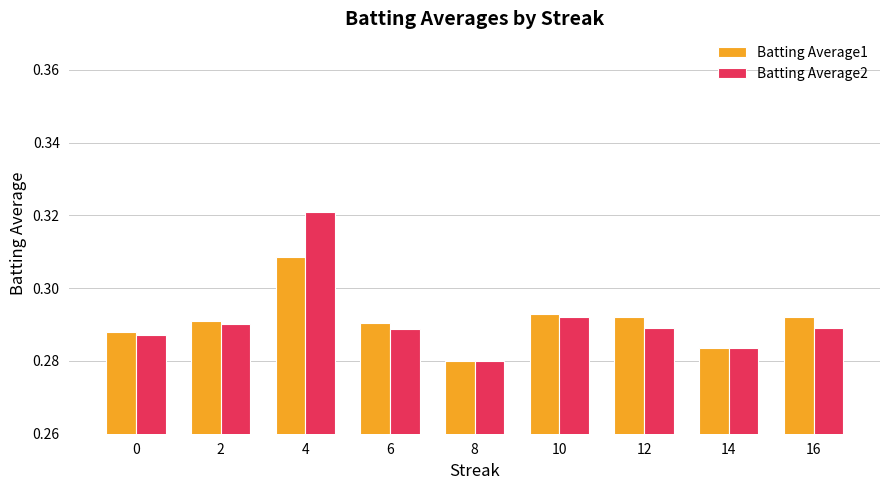

What are all the series names shown in the legend?

Batting Average1, Batting Average2